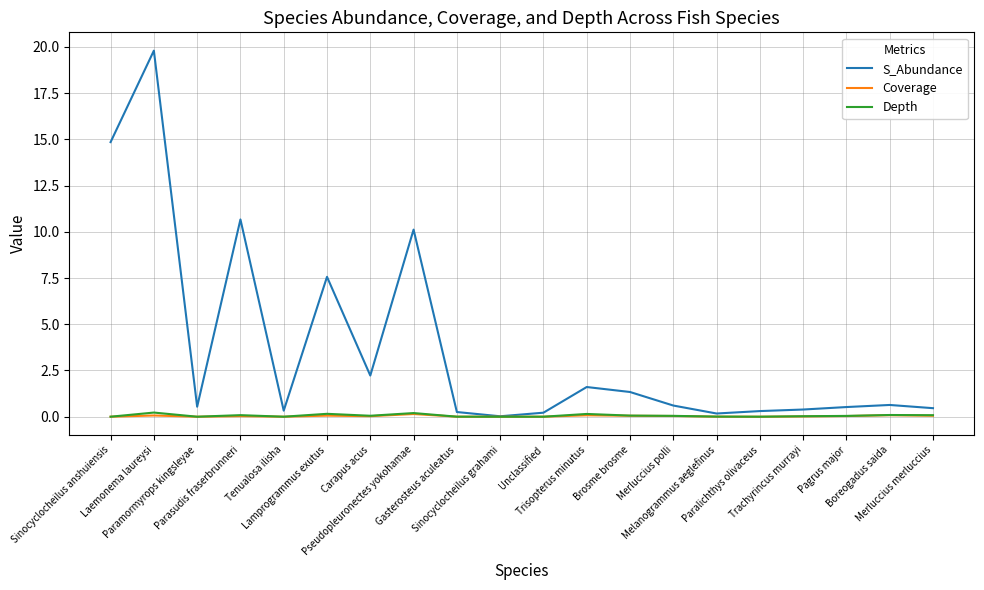

Which series has the largest total across all categories?

S_Abundance